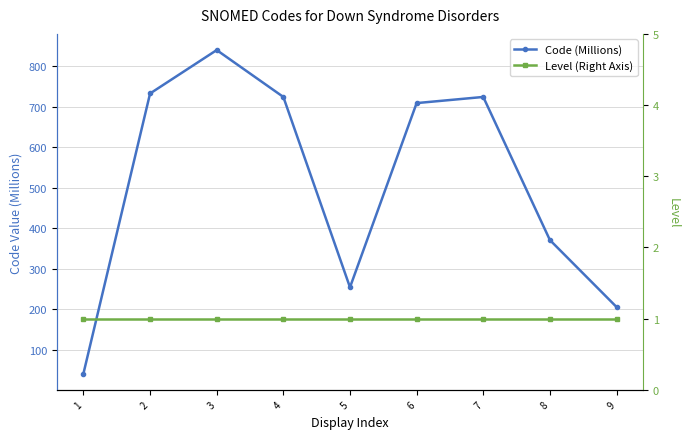

What is the total value across all series at 7?

725.6